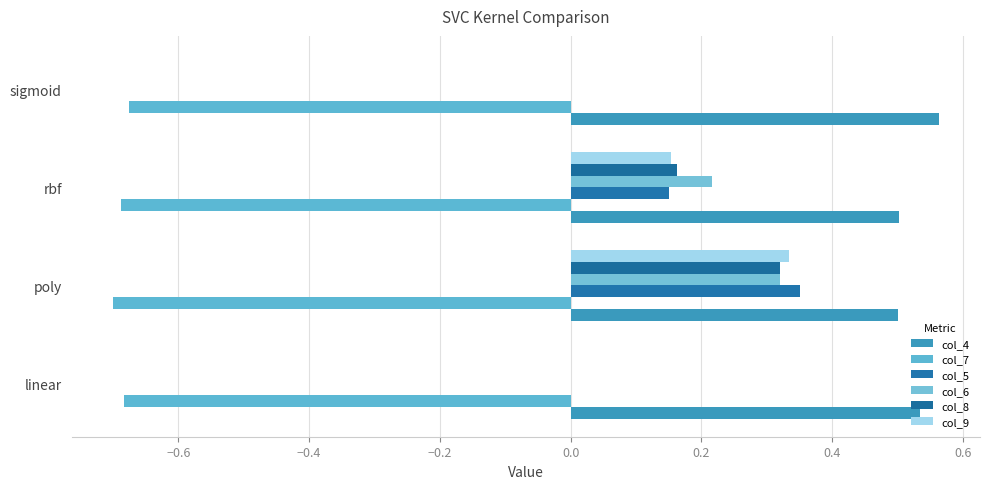

How many distinct data groups are displayed?

6